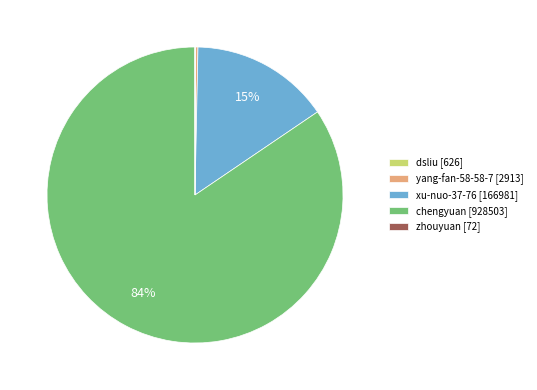

To the nearest percent, what is the average slice percentage?

20%